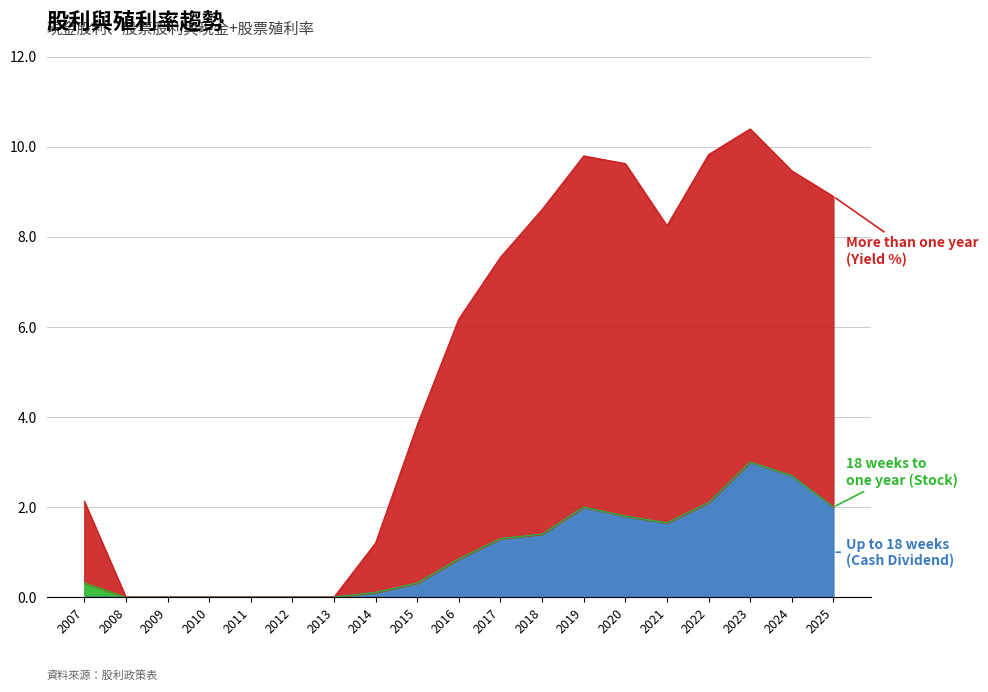

True or false: Up to 18 weeks (Cash Dividend) and More than one year (Yield %) intersect in this chart.

False